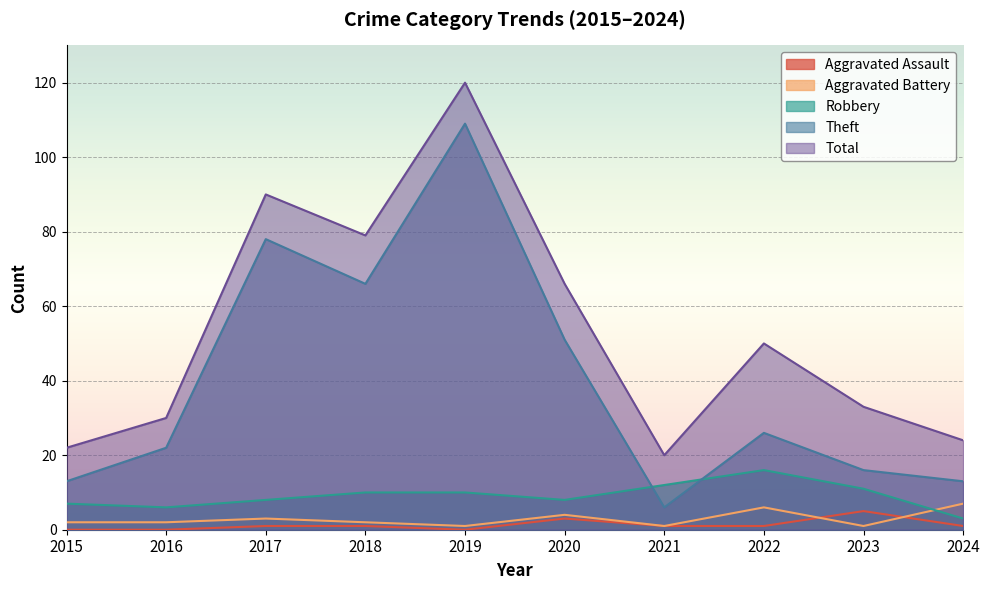

What is the lowest value of the Robbery series?

3